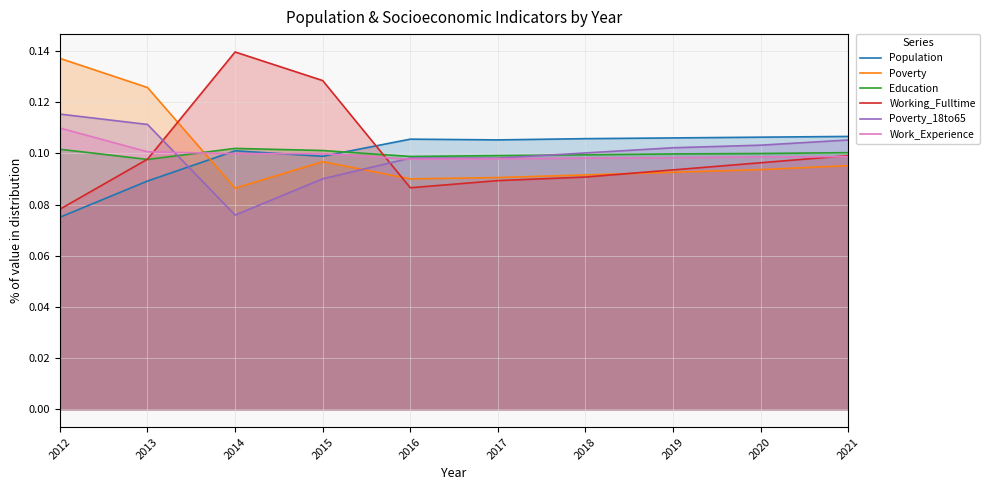

Rank the series by their maximum value, from lowest to highest.

Education, Population, Work_Experience, Poverty_18to65, Poverty, Working_Fulltime